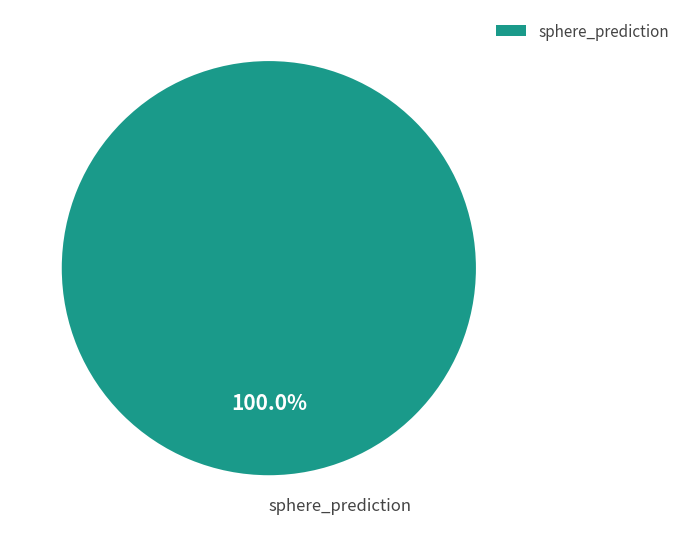

How many segments does this pie chart have?

1